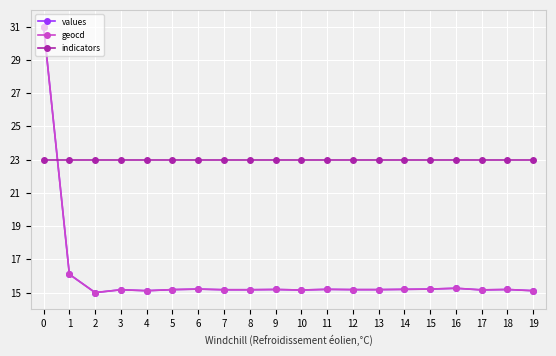

What is the difference between the highest and lowest values at 0?

8.0